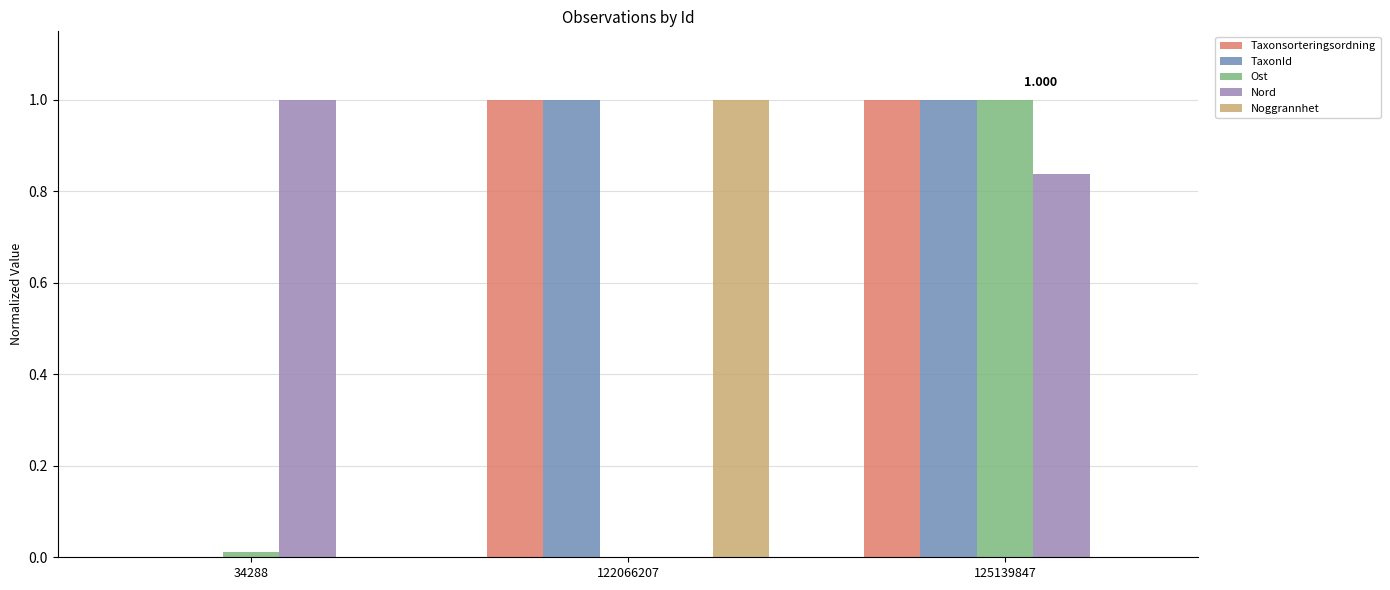

Is the value of Ost at 34288 greater than the value of Nord at 125139847?

No